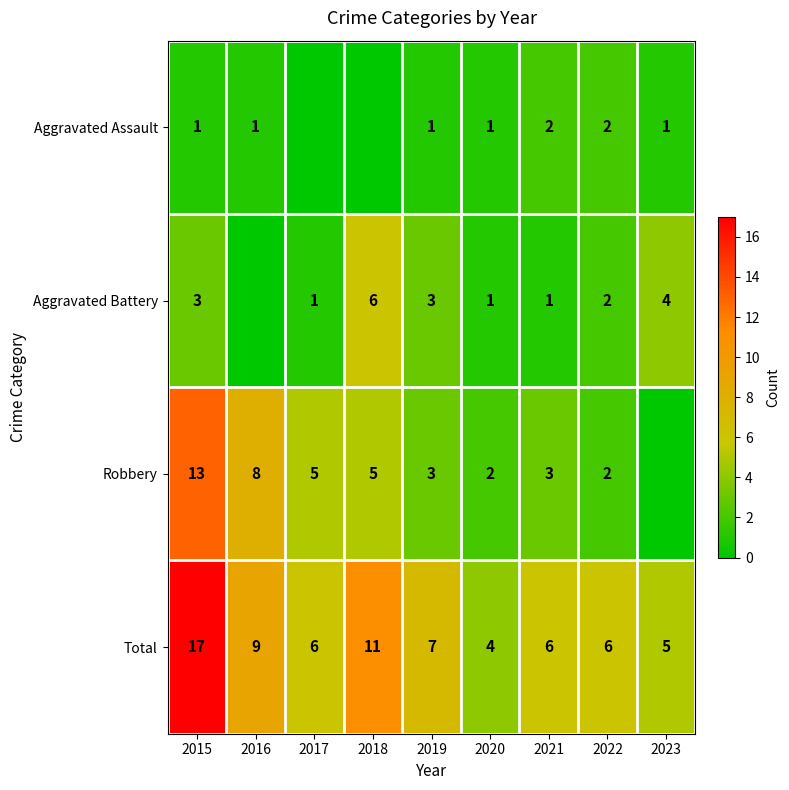

Where does the Total series first go above 6?

2015